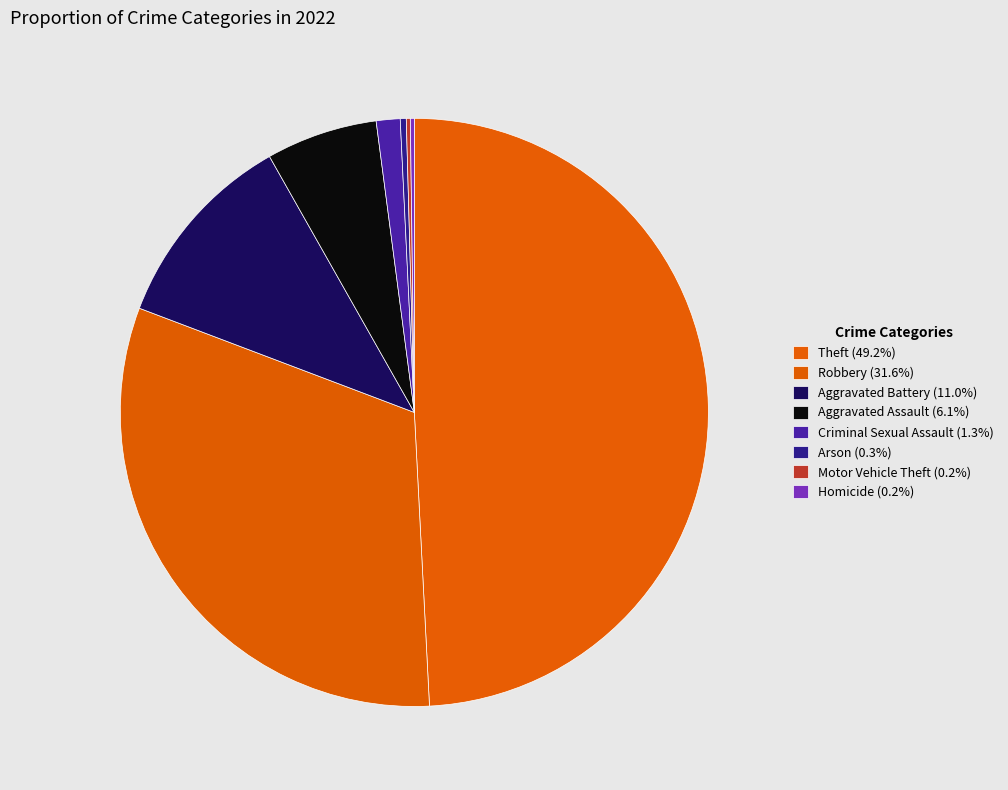

Count the number of slices in the pie.

8